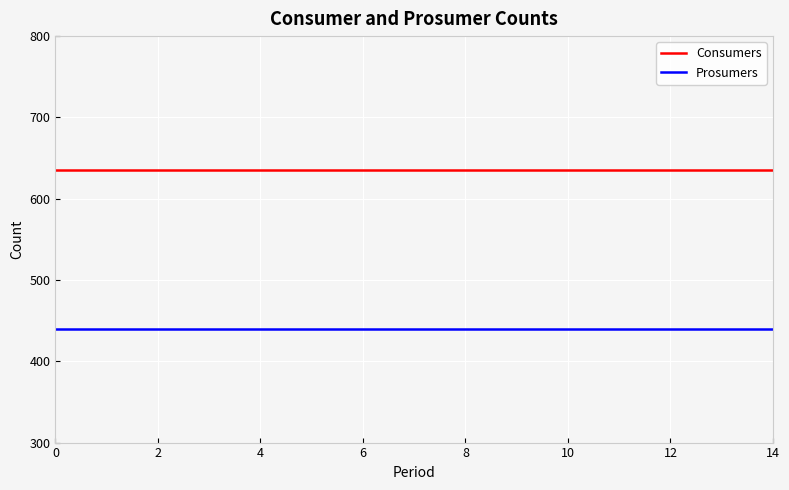

Which series has the largest total across all categories?

Consumers